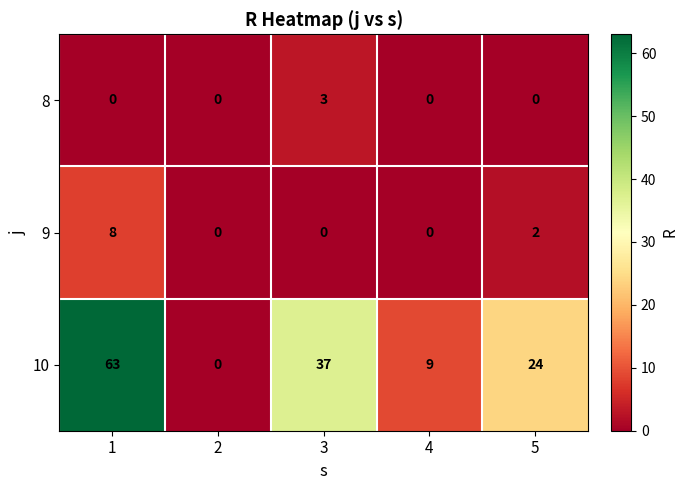

Is the value of 10 at 1 greater than the value of 9 at 1?

Yes